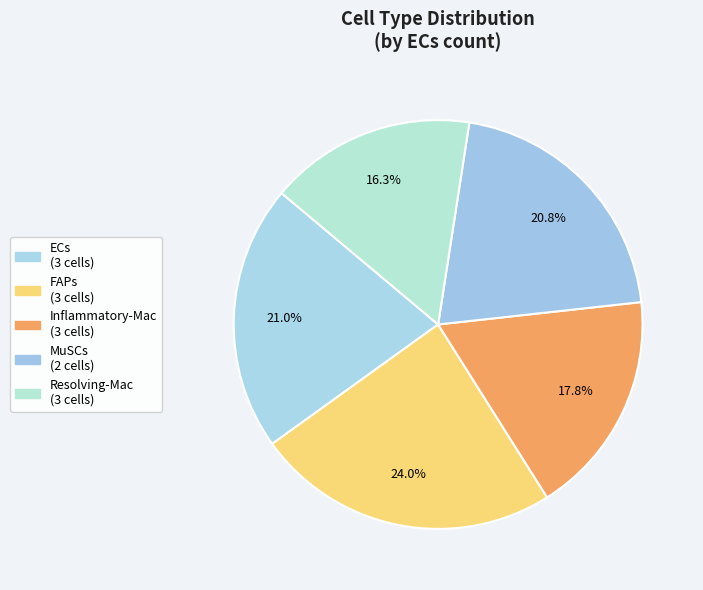

Count the number of slices in the pie.

5